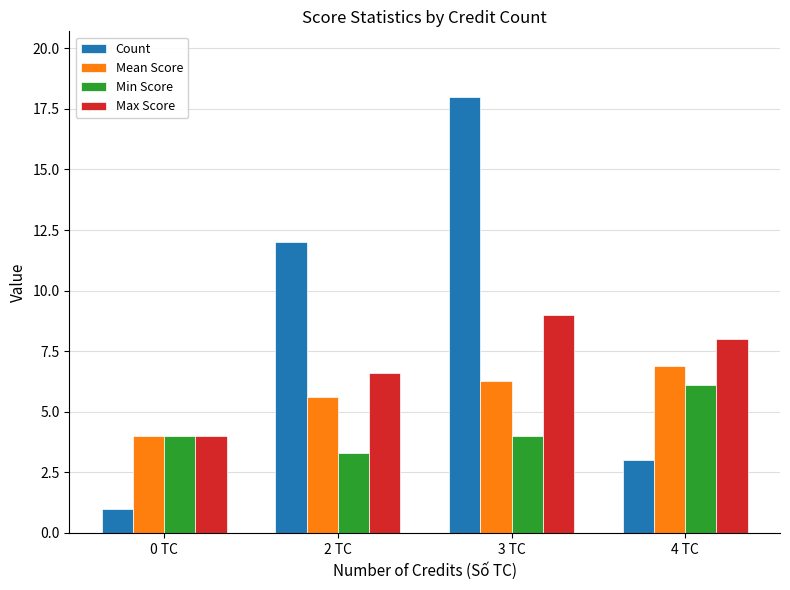

Read the Max Score value at 3 TC.

9.0